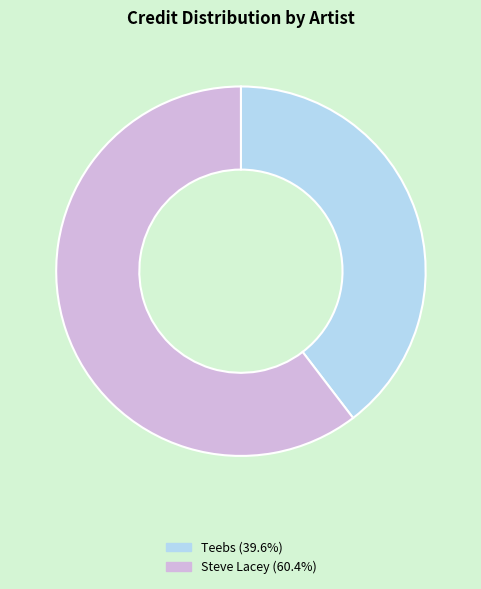

Which category accounts for the majority?

Steve Lacey